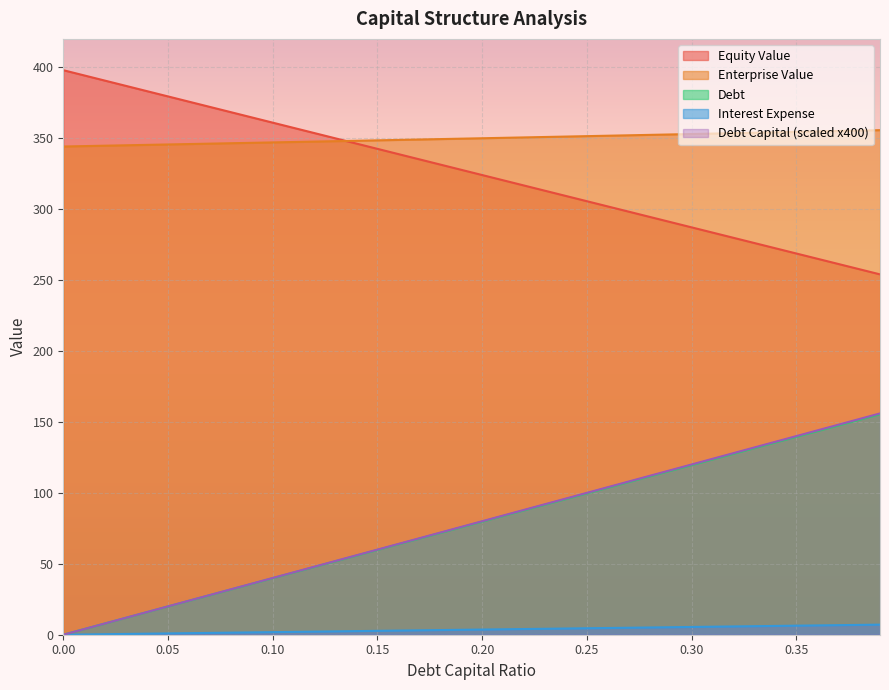

Reading left to right, list all the values displayed in this chart.

debt_capital: 0.0=0.0	0.01=4.0	0.02=8.0	0.03=12.0	0.04=15.9	0.05=19.9	0.06=23.9	0.07=27.9	0.08=31.9	0.09=35.9	0.1=39.9	0.11=43.8	0.12=47.8	0.13=51.8	0.14=55.8	0.15=59.8	0.16=63.8	0.17=67.8	0.18=71.7	0.19=75.7	0.2=79.7	0.21=83.7	0.22=87.7	0.23=91.7	0.24=95.7	0.25=99.7	0.26=103.6	0.27=107.6	0.28=111.6	0.29=115.6	0.3=119.6	0.31=123.6	0.32=127.6	0.33=131.5	0.34=135.5	0.35=139.5	0.36=143.5	0.37=147.5	0.38=151.5	0.39=155.5
equity_value: 0.0=397.9	0.01=394.2	0.02=390.5	0.03=386.8	0.04=383.1	0.05=379.4	0.06=375.8	0.07=372.1	0.08=368.4	0.09=364.7	0.1=361.0	0.11=357.3	0.12=353.6	0.13=349.9	0.14=346.2	0.15=342.5	0.16=338.8	0.17=335.1	0.18=331.4	0.19=327.7	0.2=324.0	0.21=320.3	0.22=316.7	0.23=313.0	0.24=309.3	0.25=305.6	0.26=301.9	0.27=298.2	0.28=294.5	0.29=290.8	0.3=287.2	0.31=283.5	0.32=279.8	0.33=276.1	0.34=272.4	0.35=268.7	0.36=265.1	0.37=261.4	0.38=257.7	0.39=254.0
enterprise_value: 0.0=344.1	0.01=344.4	0.02=344.7	0.03=345.0	0.04=345.3	0.05=345.6	0.06=345.9	0.07=346.2	0.08=346.4	0.09=346.7	0.1=347.0	0.11=347.3	0.12=347.6	0.13=347.9	0.14=348.2	0.15=348.5	0.16=348.8	0.17=349.1	0.18=349.4	0.19=349.7	0.2=350.0	0.21=350.3	0.22=350.6	0.23=350.8	0.24=351.1	0.25=351.4	0.26=351.7	0.27=352.0	0.28=352.3	0.29=352.6	0.3=352.9	0.31=353.2	0.32=353.5	0.33=353.8	0.34=354.1	0.35=354.5	0.36=354.8	0.37=355.1	0.38=355.4	0.39=355.7
debt: 0.0=0.0	0.01=0.2	0.02=0.4	0.03=0.5	0.04=0.7	0.05=0.9	0.06=1.1	0.07=1.3	0.08=1.5	0.09=1.6	0.1=1.8	0.11=2.0	0.12=2.2	0.13=2.4	0.14=2.6	0.15=2.7	0.16=2.9	0.17=3.1	0.18=3.3	0.19=3.5	0.2=3.6	0.21=3.8	0.22=4.0	0.23=4.2	0.24=4.4	0.25=4.6	0.26=4.7	0.27=4.9	0.28=5.1	0.29=5.3	0.3=5.5	0.31=5.6	0.32=5.8	0.33=6.0	0.34=6.2	0.35=6.4	0.36=6.6	0.37=6.7	0.38=6.9	0.39=7.1
interest_expense: 0.0=0.0	0.01=4.0	0.02=8.0	0.03=12.0	0.04=16.0	0.05=20.0	0.06=24.0	0.07=28.0	0.08=32.0	0.09=36.0	0.1=40.0	0.11=44.0	0.12=48.0	0.13=52.0	0.14=56.0	0.15=60.0	0.16=64.0	0.17=68.0	0.18=72.0	0.19=76.0	0.2=80.0	0.21=84.0	0.22=88.0	0.23=92.0	0.24=96.0	0.25=100.0	0.26=104.0	0.27=108.0	0.28=112.0	0.29=116.0	0.3=120.0	0.31=124.0	0.32=128.0	0.33=132.0	0.34=136.0	0.35=140.0	0.36=144.0	0.37=148.0	0.38=152.0	0.39=156.0